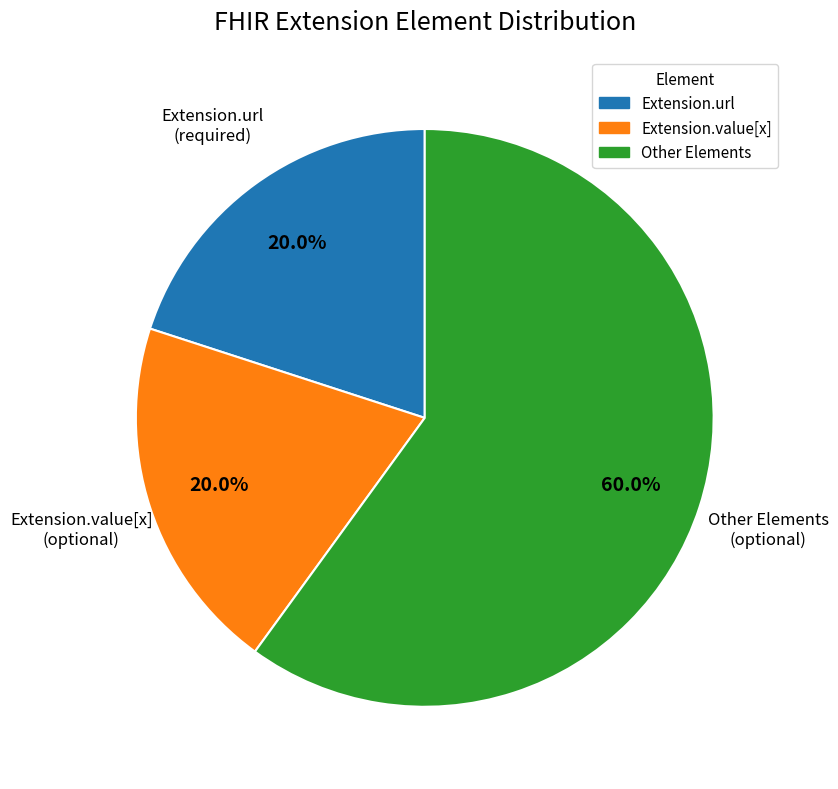

Does any single category account for the majority?

Yes